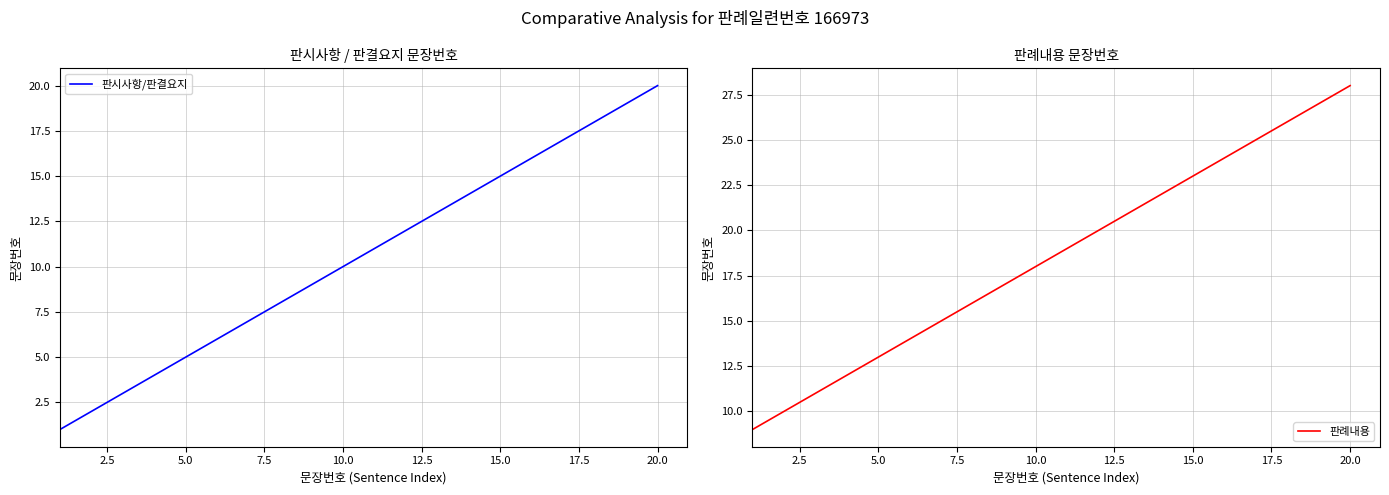

True or false: 판례내용 has a value of 28 at 20.0.

True